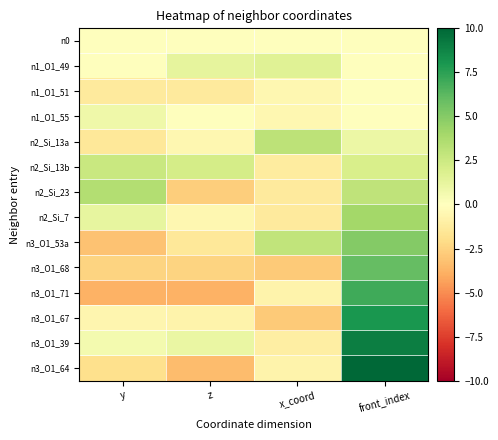

What is the greatest value displayed?

10.0